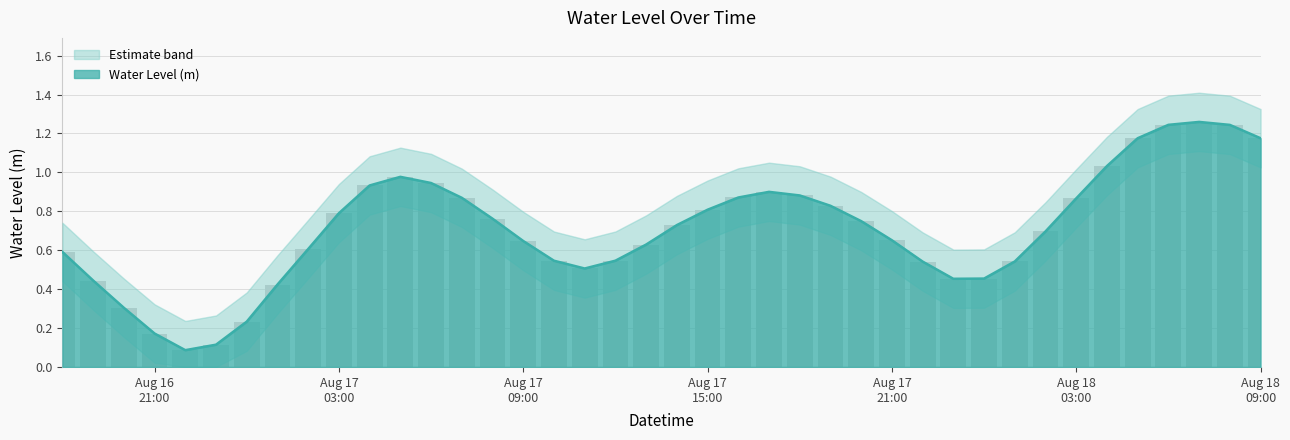

What is the difference between the maximum and minimum values?

1.2